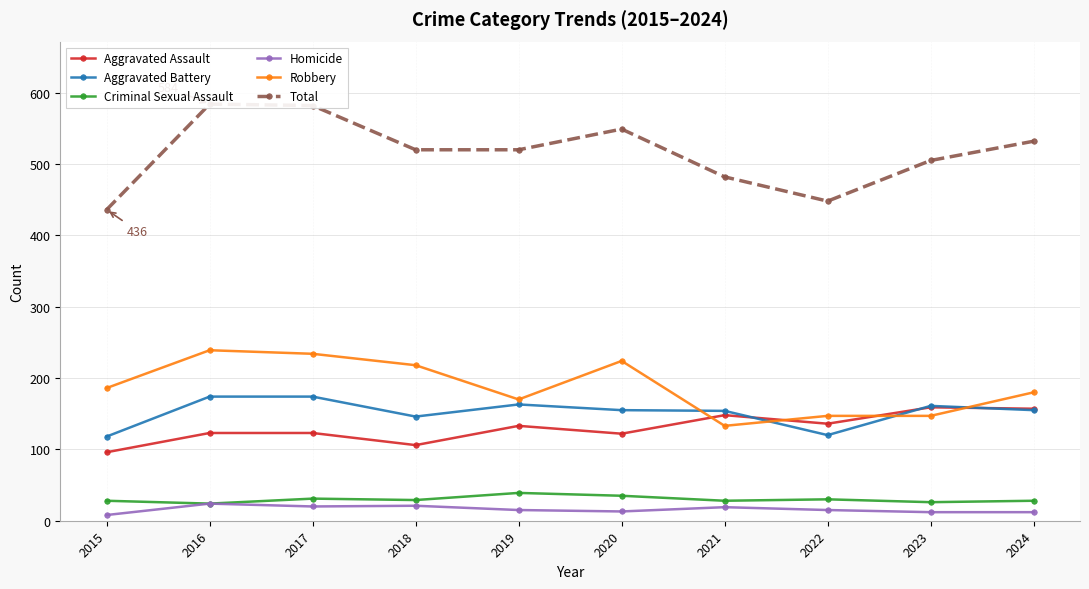

At which label does Homicide first exceed 15?

2016